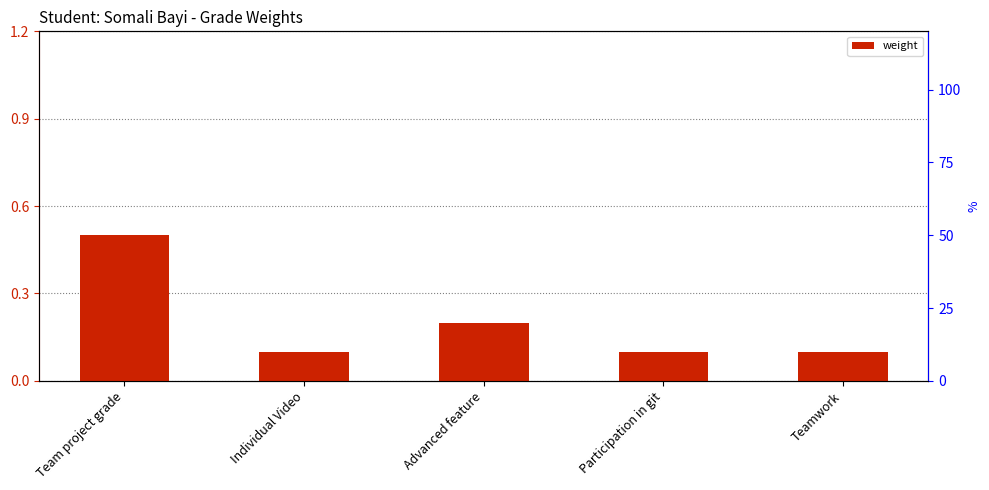

How many bars are there in total?

5